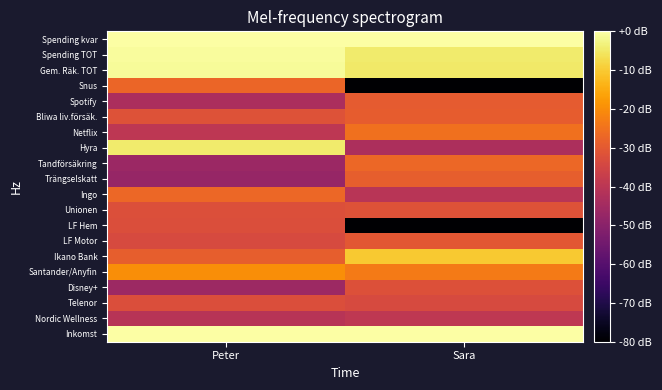

Which category has the highest value across all series?

Peter